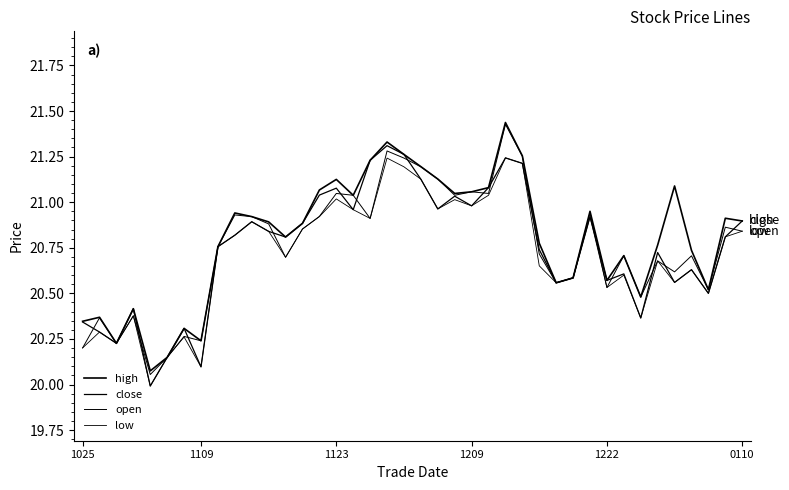

What is the sum of all close values?

829.8